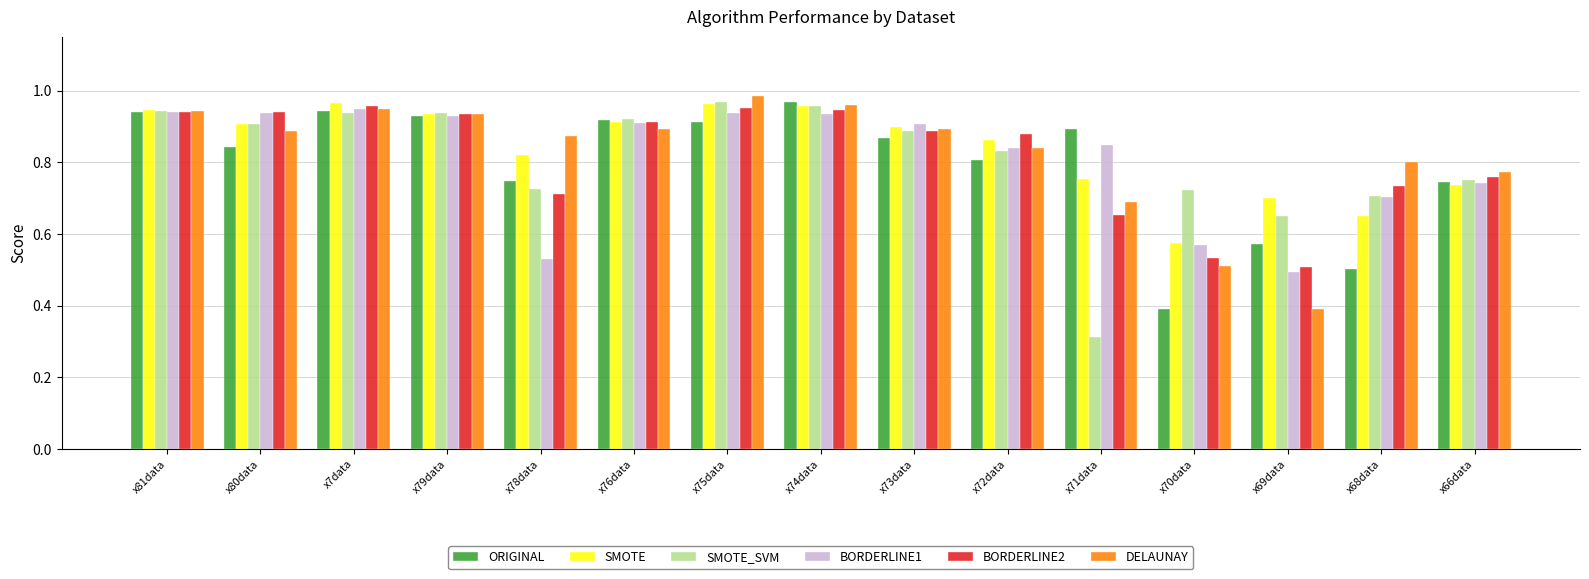

What is the label of the 10th bar from the left?

x72data